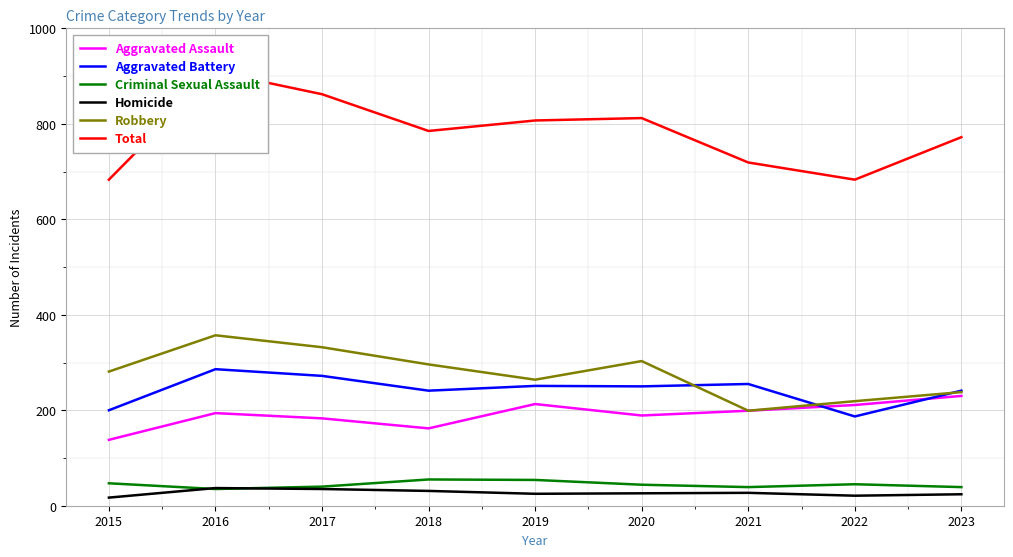

Rank the series by their maximum value, from highest to lowest.

Total, Robbery, Aggravated Battery, Aggravated Assault, Criminal Sexual Assault, Homicide